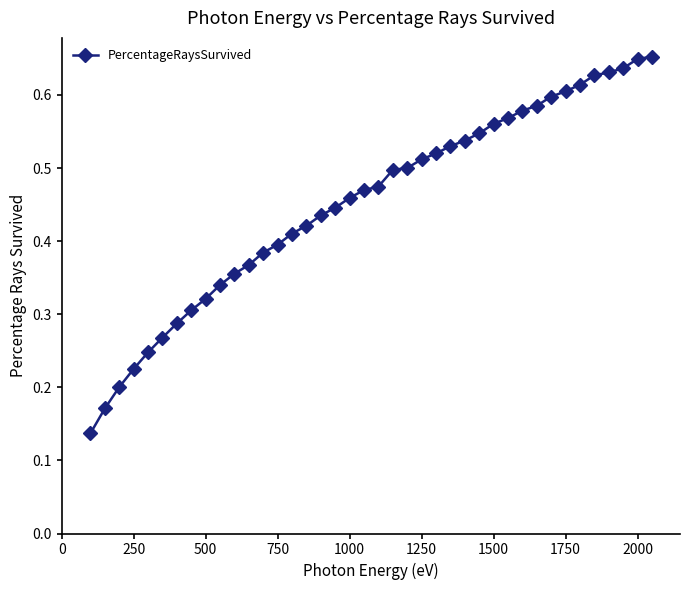

What is the sum of all values?

18.1